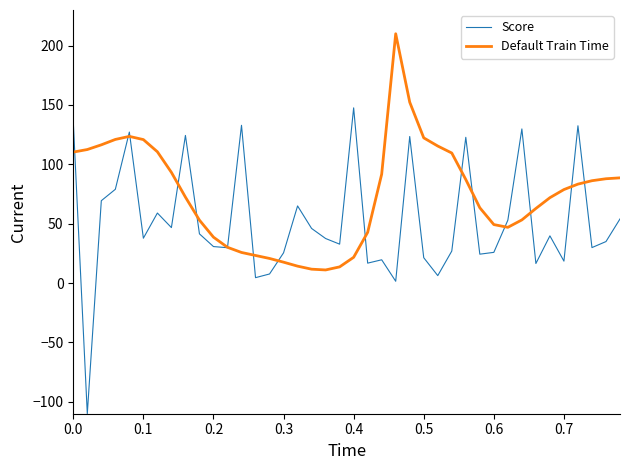

Which series has the largest total across all categories?

Default Train Time